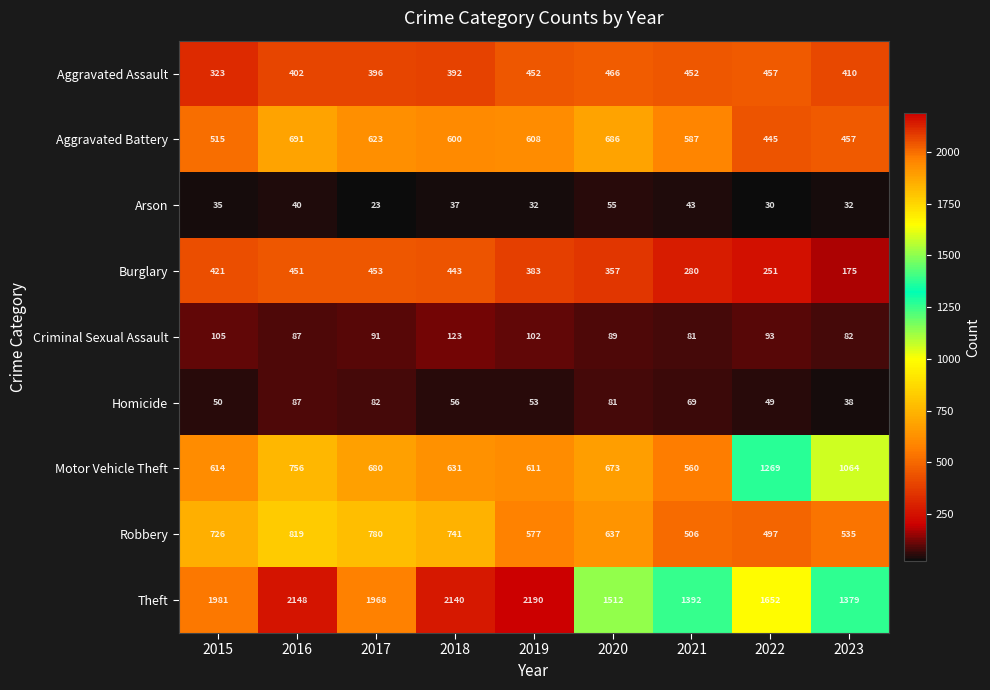

At which label does Aggravated Battery first exceed 600?

2016